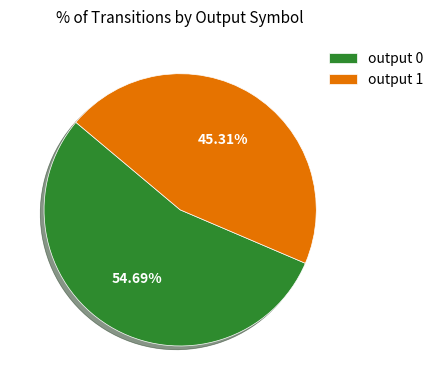

How many slices are in this pie chart?

2